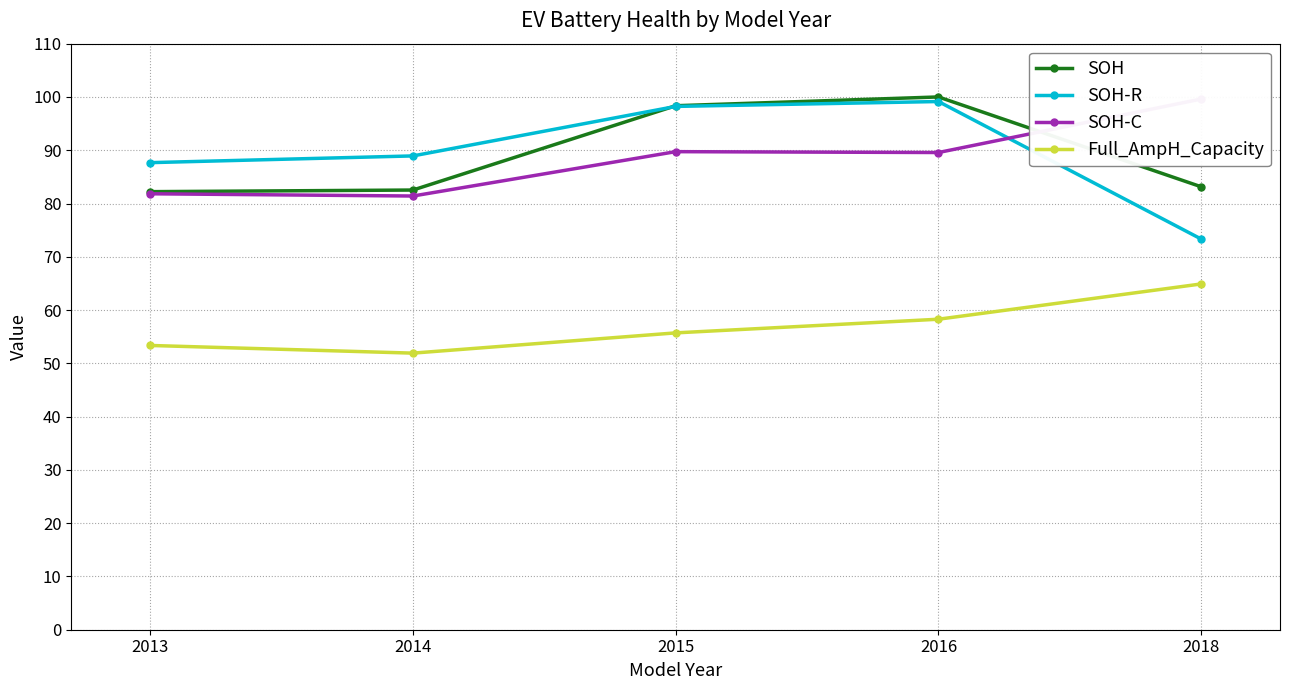

After their last crossing, which series has the higher values: SOH-R or SOH-C?

SOH-C